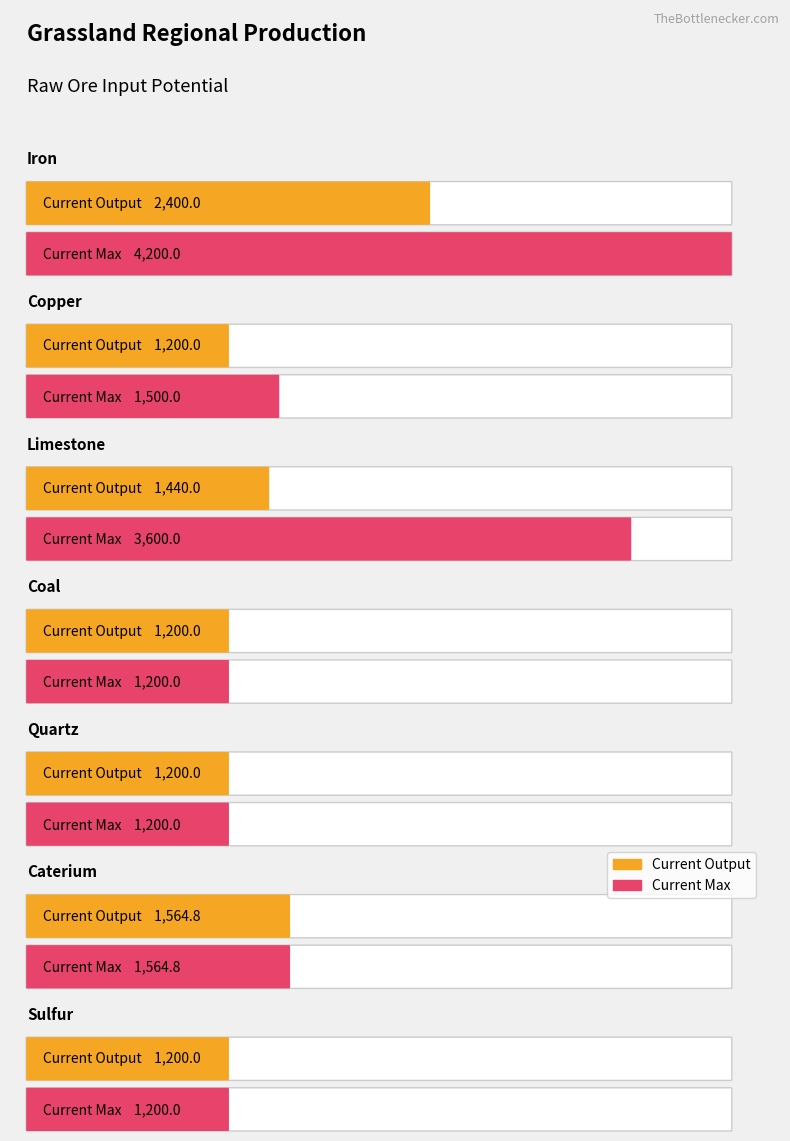

How many data points in Current Max are less than 1500?

3